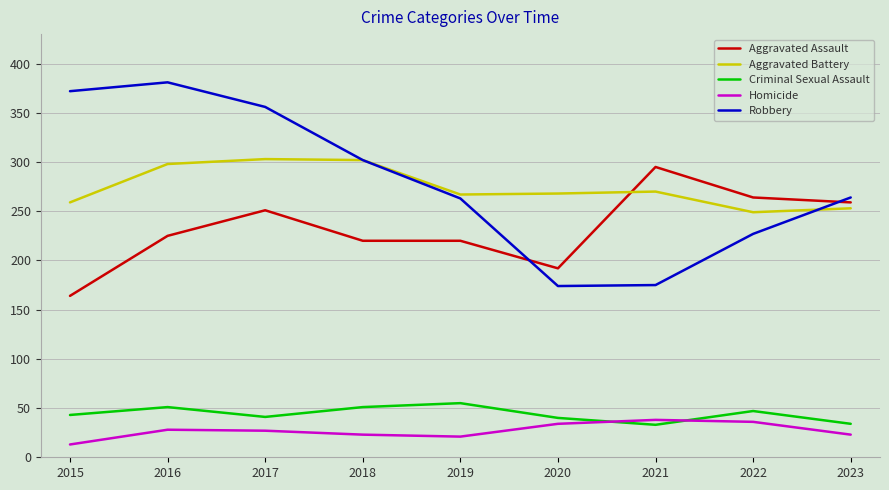

Does the chart have visible grid lines?

Yes